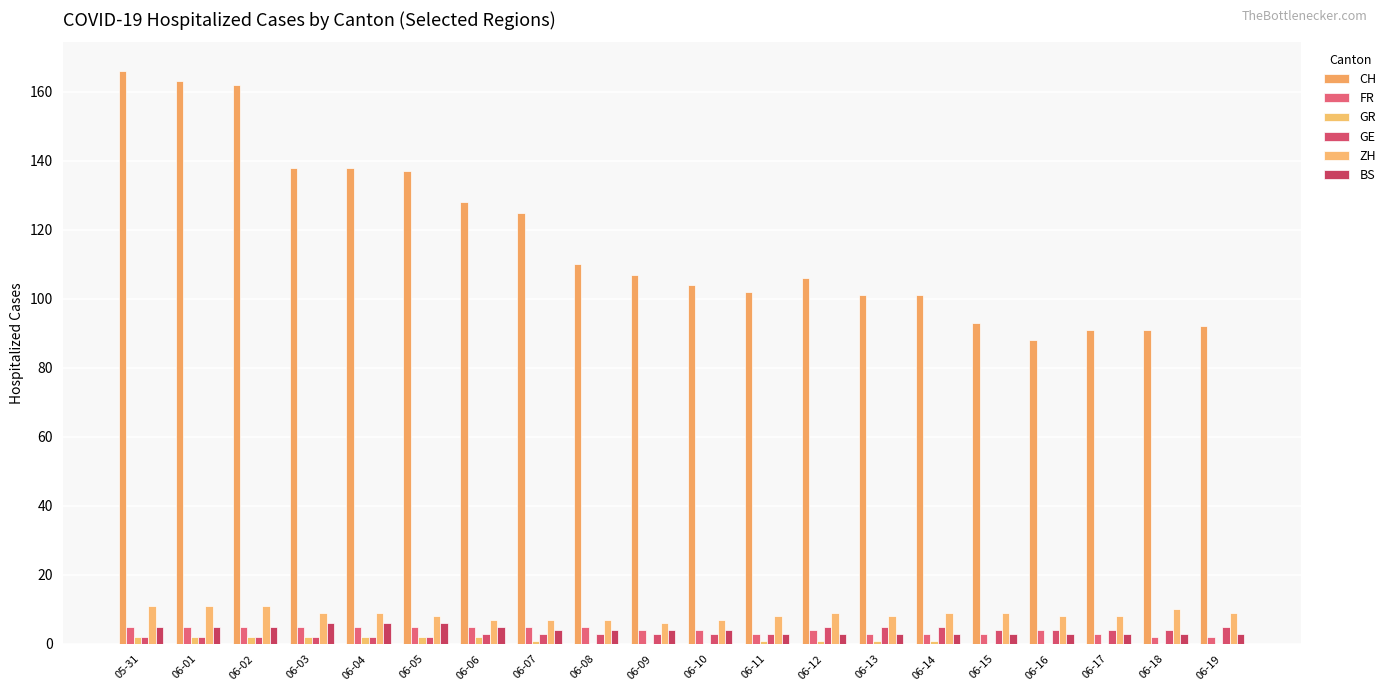

Rank the categories by BS value from highest to lowest.

06-03, 06-04, 06-05, 05-31, 06-01, 06-02, 06-06, 06-07, 06-08, 06-09, 06-10, 06-11, 06-12, 06-13, 06-14, 06-15, 06-16, 06-17, 06-18, 06-19